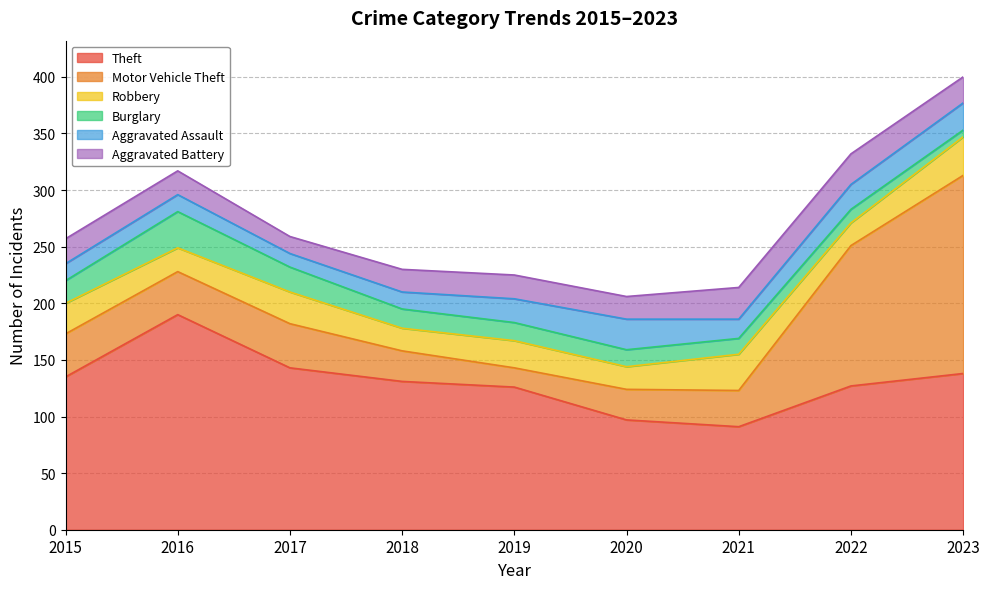

Reading left to right, list all the values displayed in this chart.

Theft: 135	190	143	131	126	97	91	127	138
Motor Vehicle Theft: 38	38	39	27	17	27	32	124	175
Robbery: 27	21	28	20	24	20	32	20	34
Burglary: 20	32	22	17	16	15	14	12	6
Aggravated Assault: 15	15	12	15	21	27	17	22	24
Aggravated Battery: 22	21	15	20	21	20	28	27	23